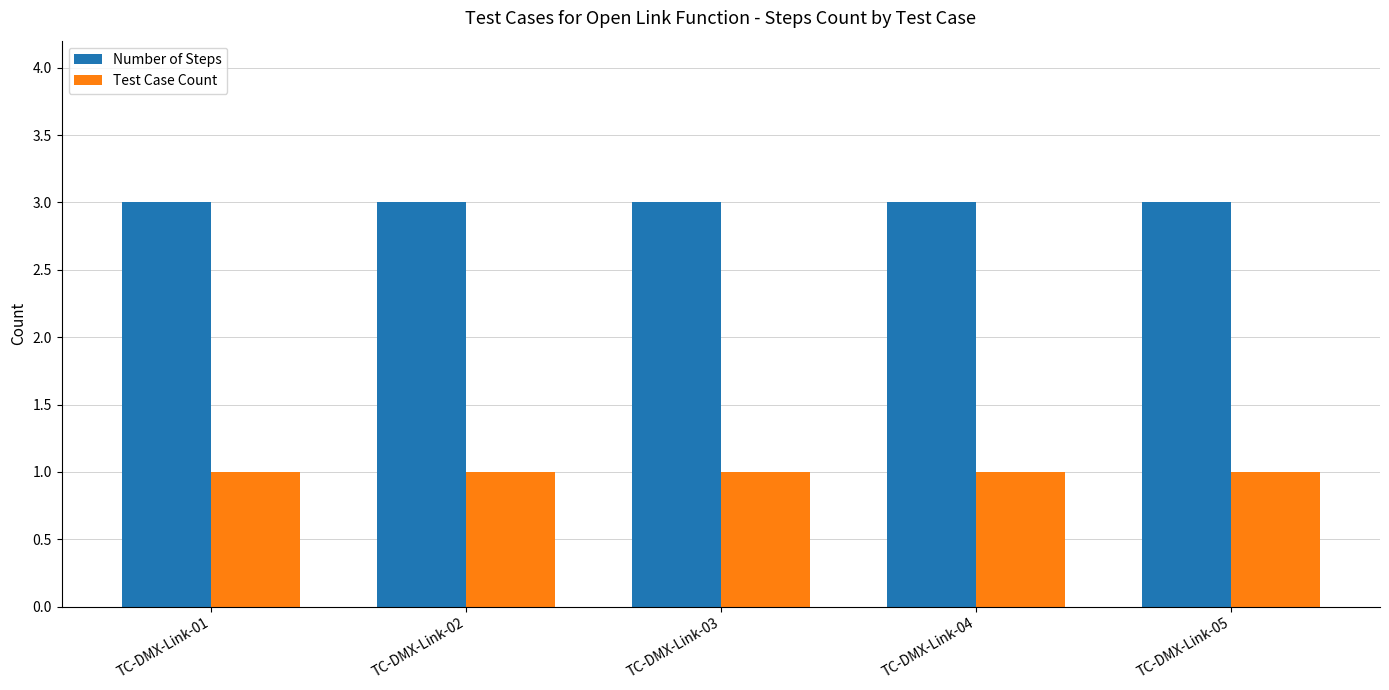

Reading left to right, list all the values displayed in this chart.

Number of Steps: 3	3	3	3	3
Test Case Count: 1	1	1	1	1